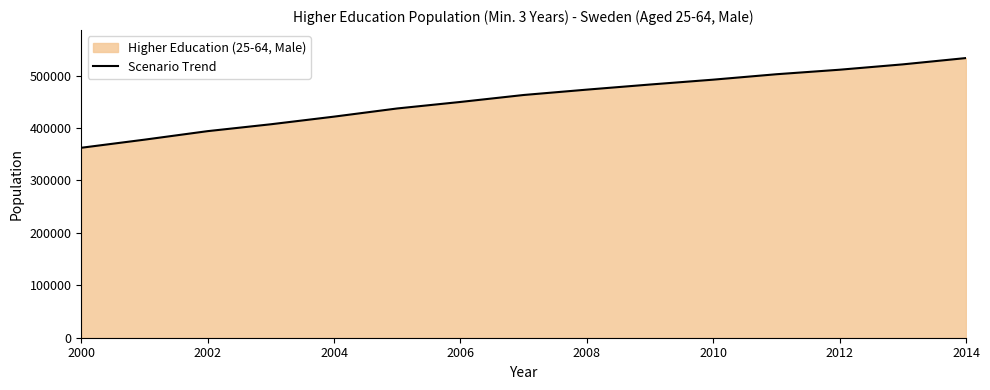

How many data points does each series have?

15